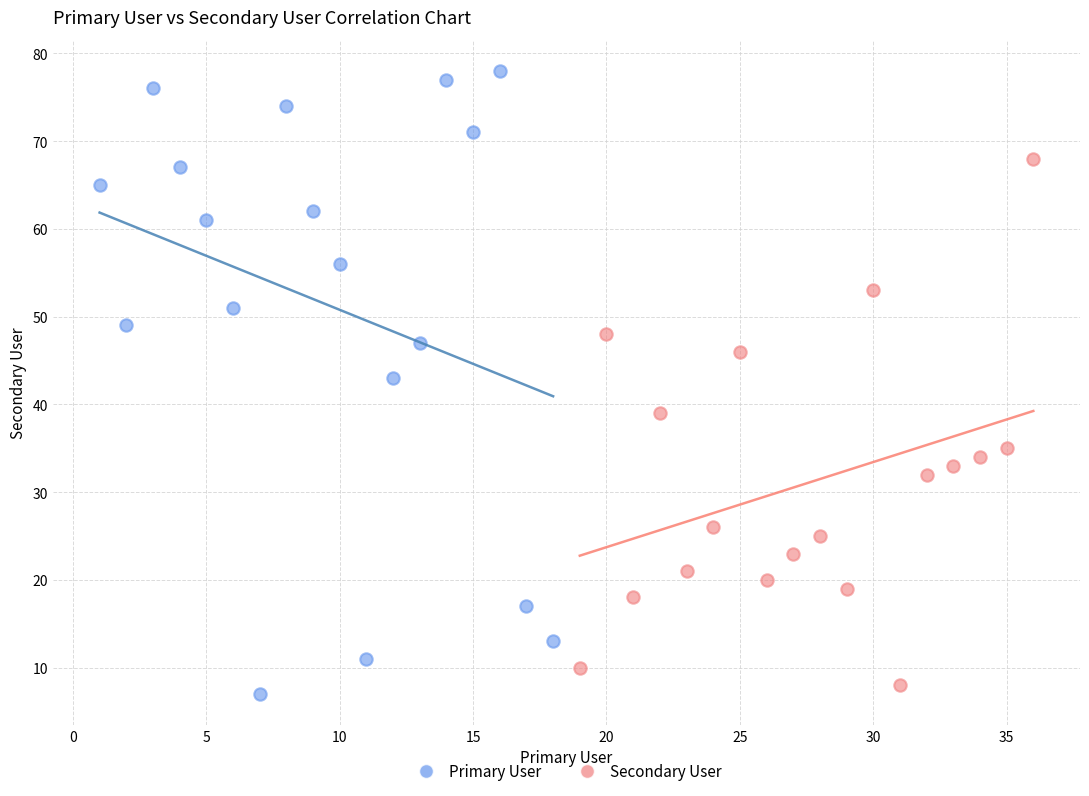

Which series contains the highest Y value?

Primary User